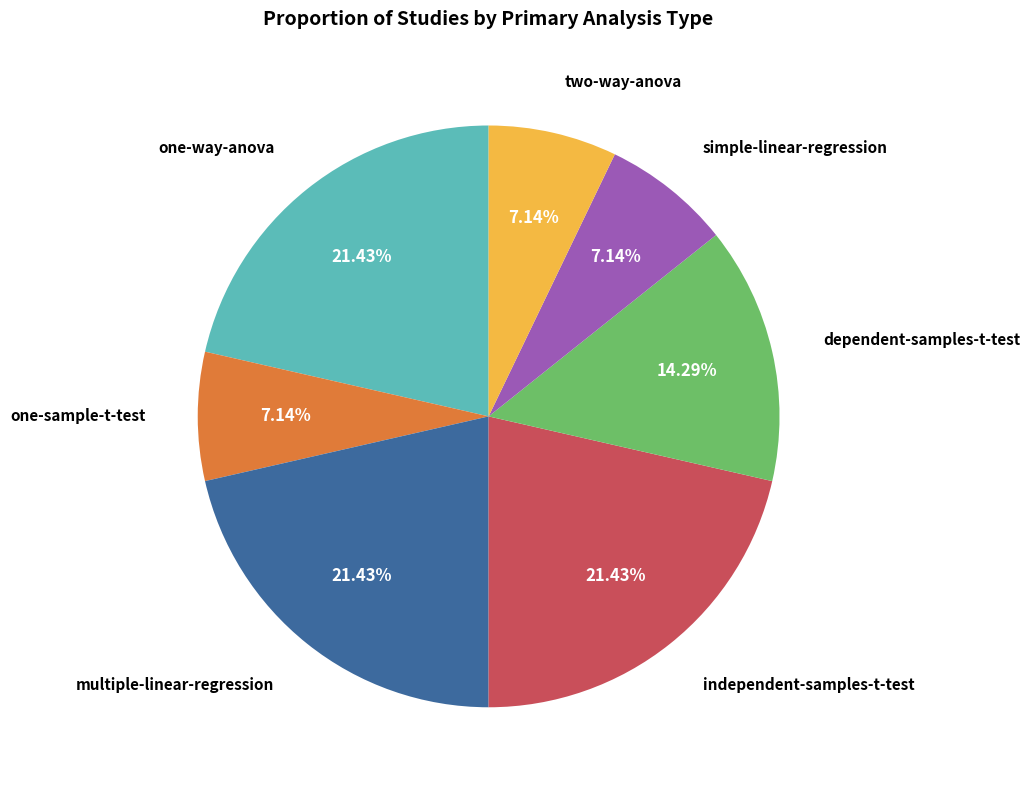

Is there a majority slice in this chart?

No